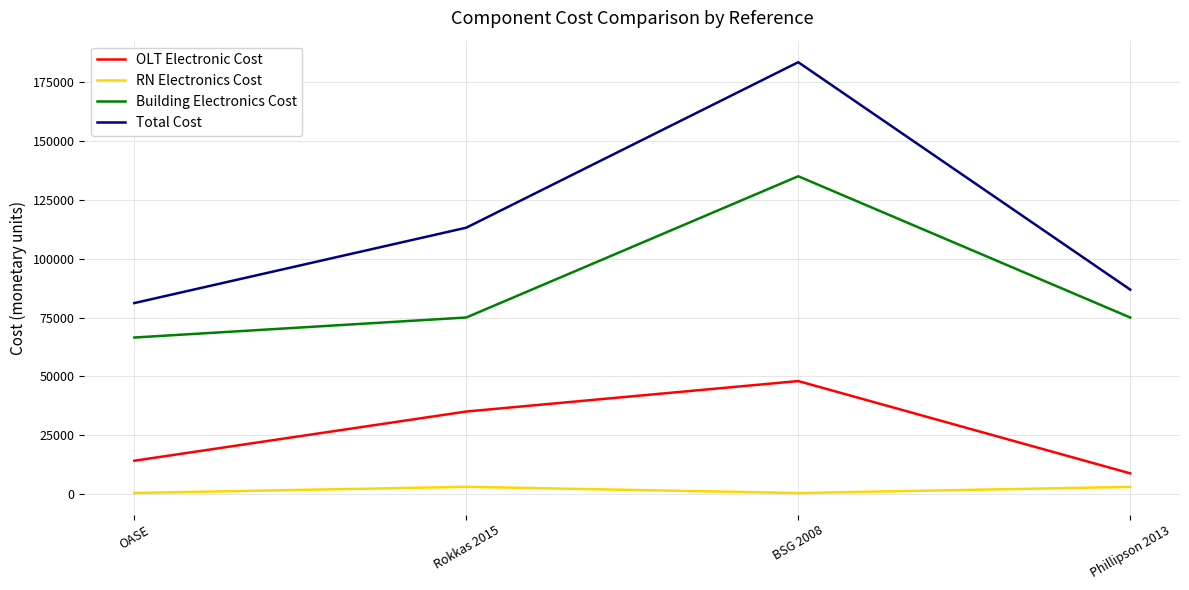

What is the greatest value displayed?

183438.2